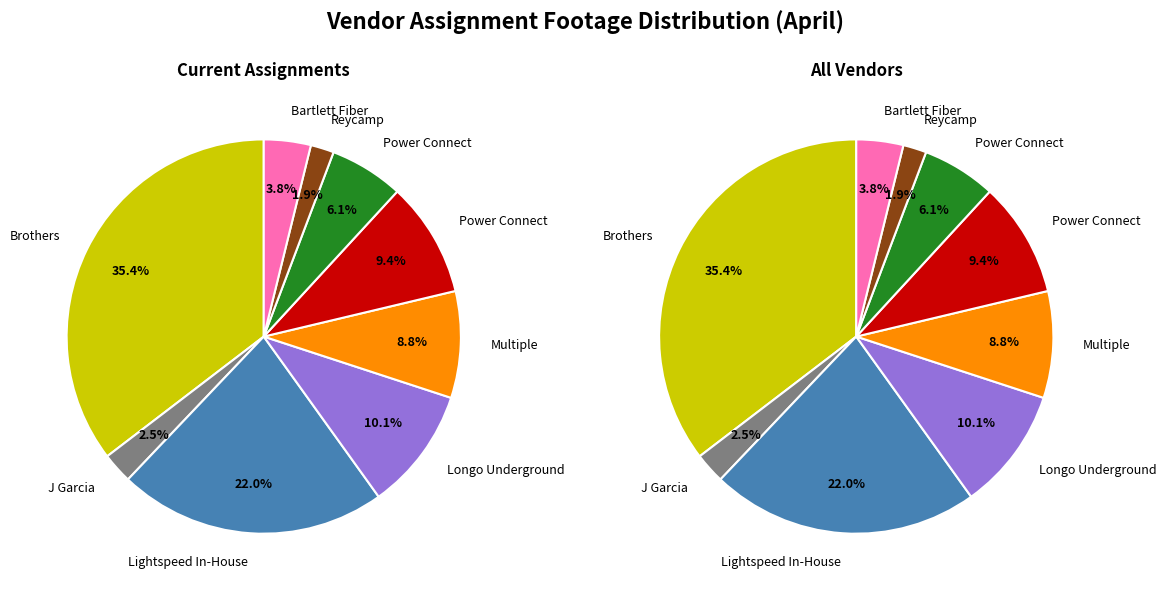

To the nearest percent, what portion does Lightspeed In-House represent?

22%